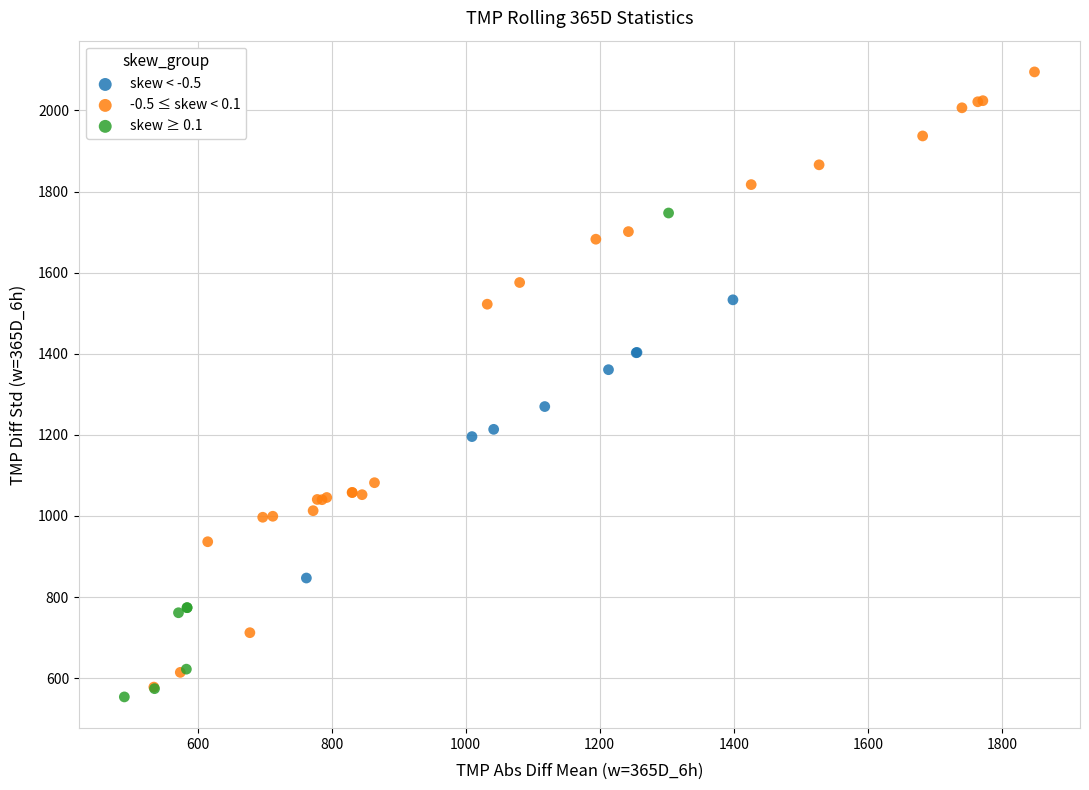

What are all the series names shown in the legend?

skew < -0.5, -0.5 ≤ skew < 0.1, skew ≥ 0.1